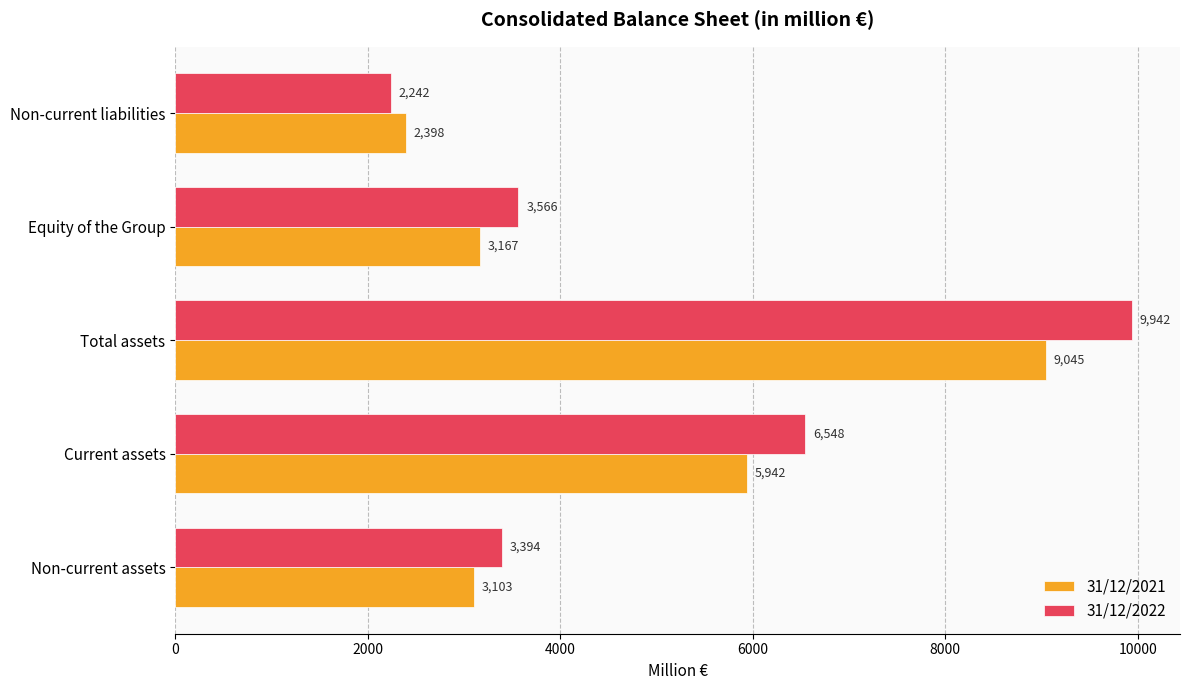

At which label is 31/12/2022 closest to 6092?

Current assets